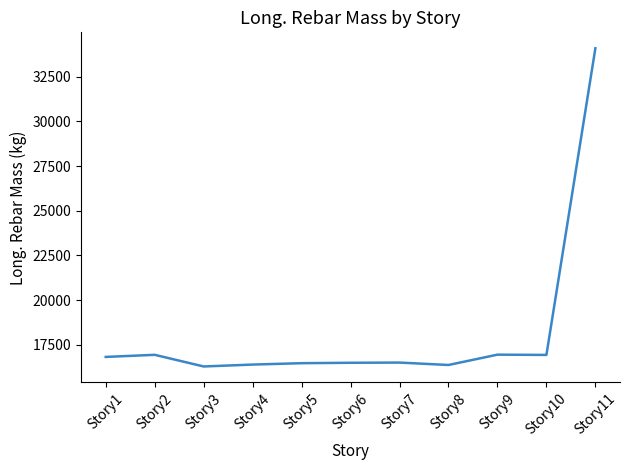

What is the smallest value displayed?

16289.1